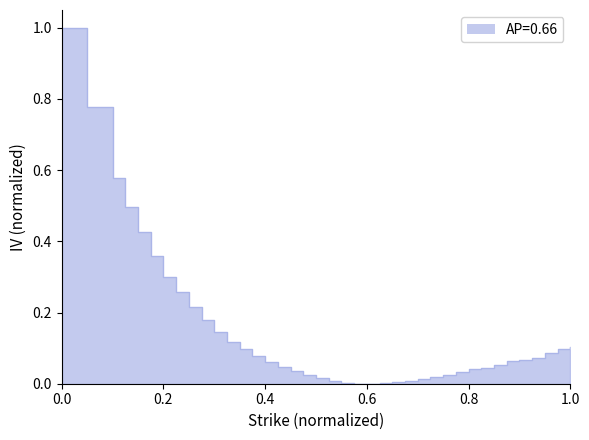

What is the difference between the maximum and minimum values?

1.0